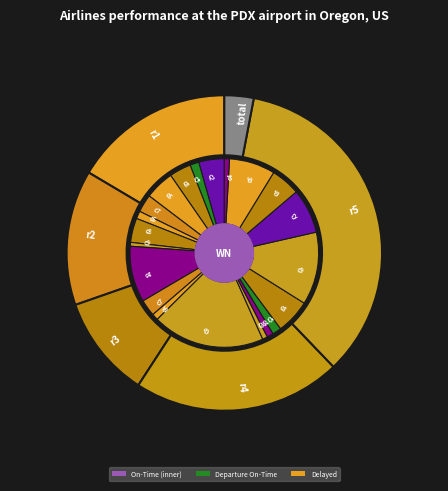

What is the change in value from c8 to c9?

-15